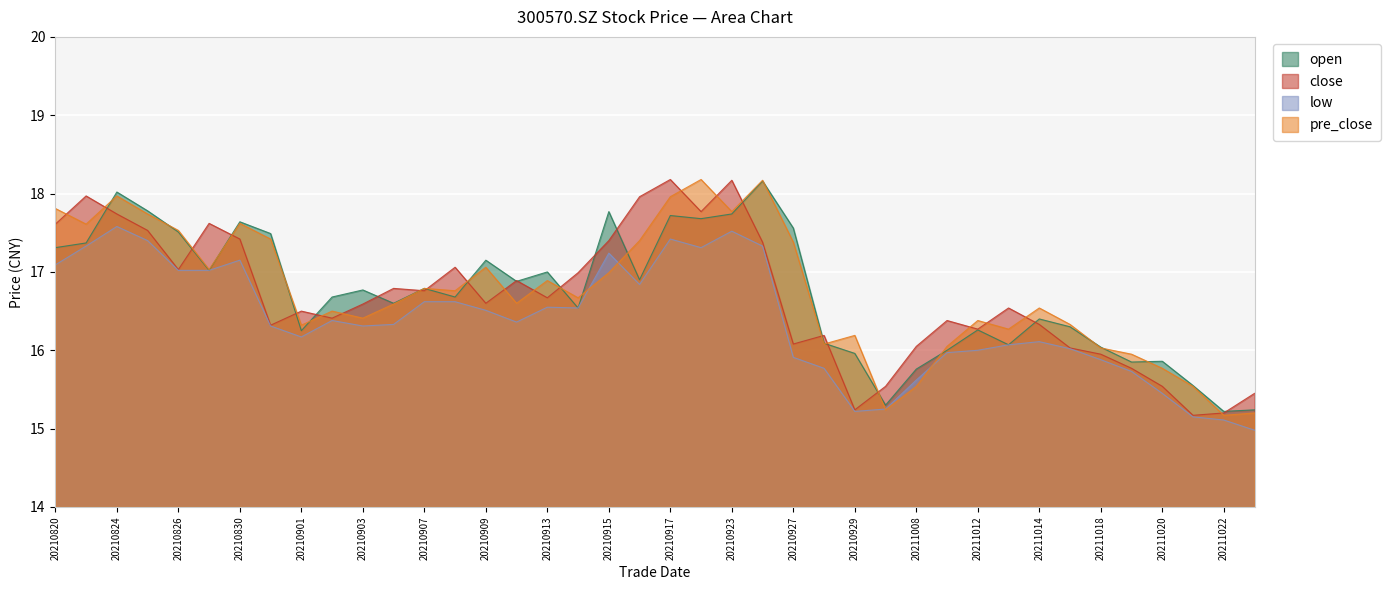

The value of close at 20211018 is 27.8. True or false?

False